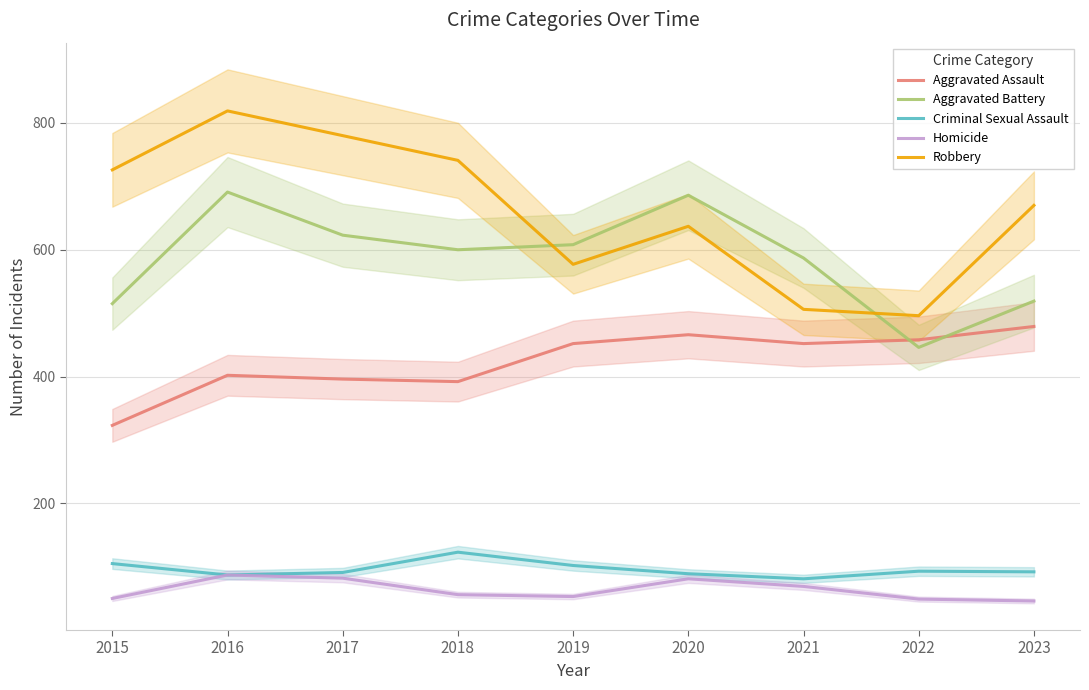

True or false: Homicide and Aggravated Battery cross at least once.

False